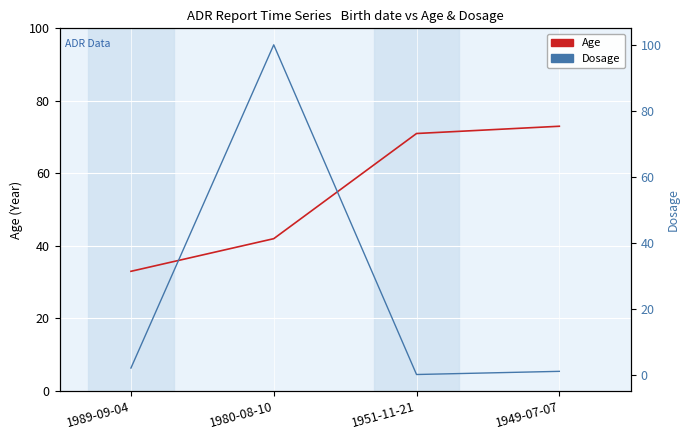

Which label corresponds to the largest value in the chart?

1980-08-10